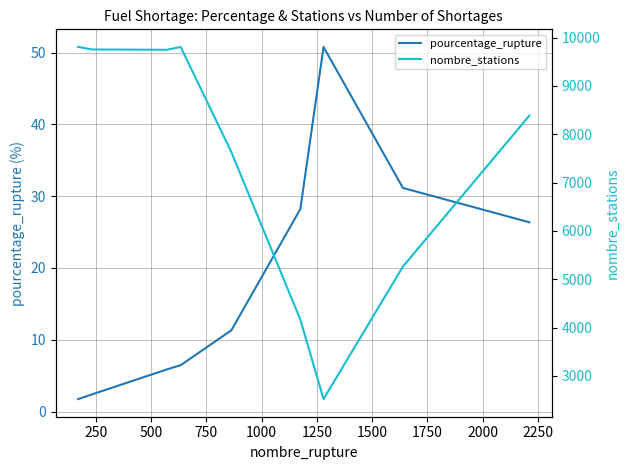

Which series has the largest total across all categories?

nombre_stations